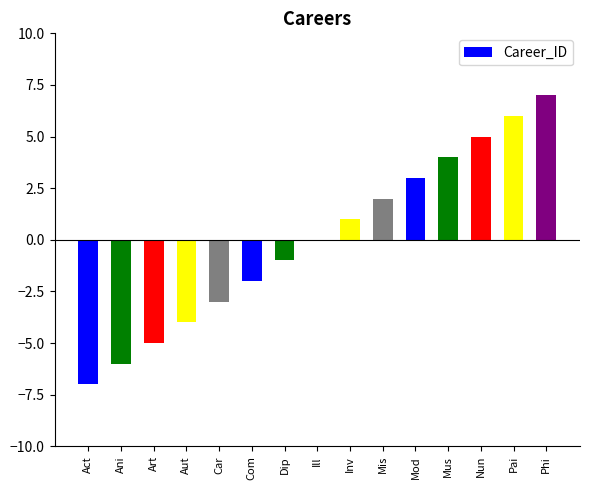

What is the greatest value displayed?

7